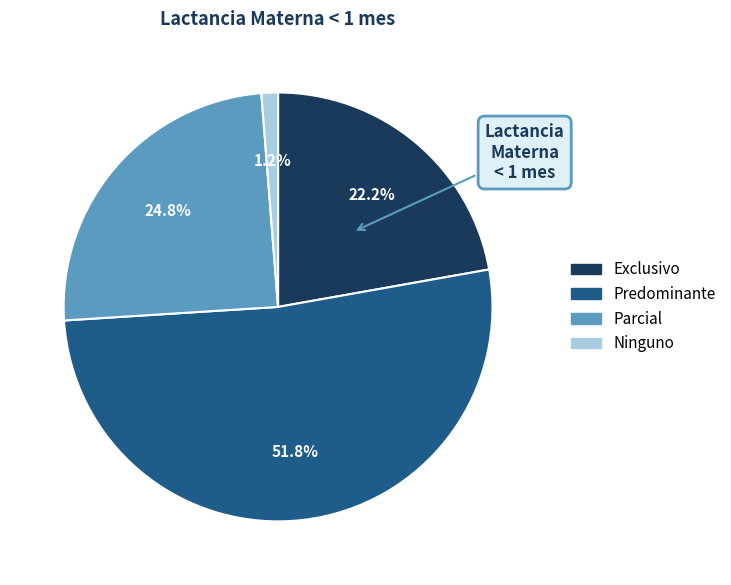

To the nearest percent, what is the difference between the largest and smallest slice percentages?

51%